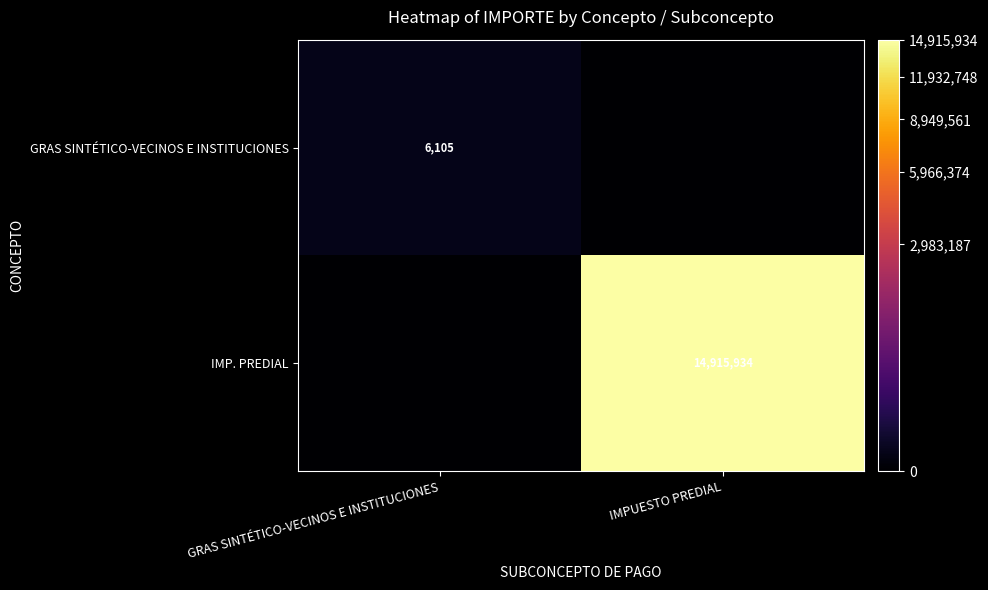

The IMP. PREDIAL series shows 14915934 at IMPUESTO PREDIAL. True or false?

True